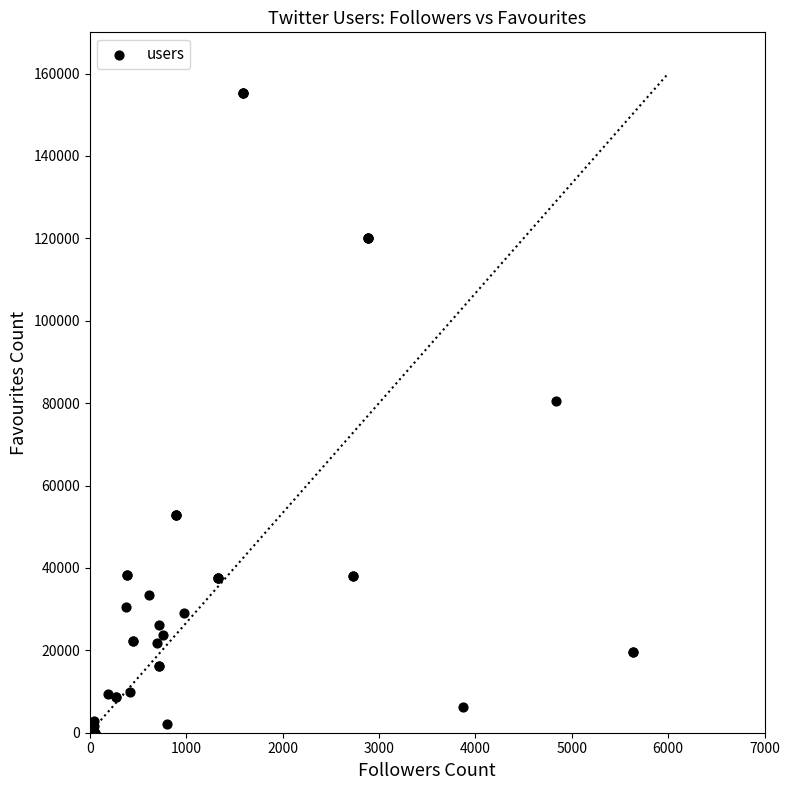

What Y value in the scatter plot is closest to 77588?

80548